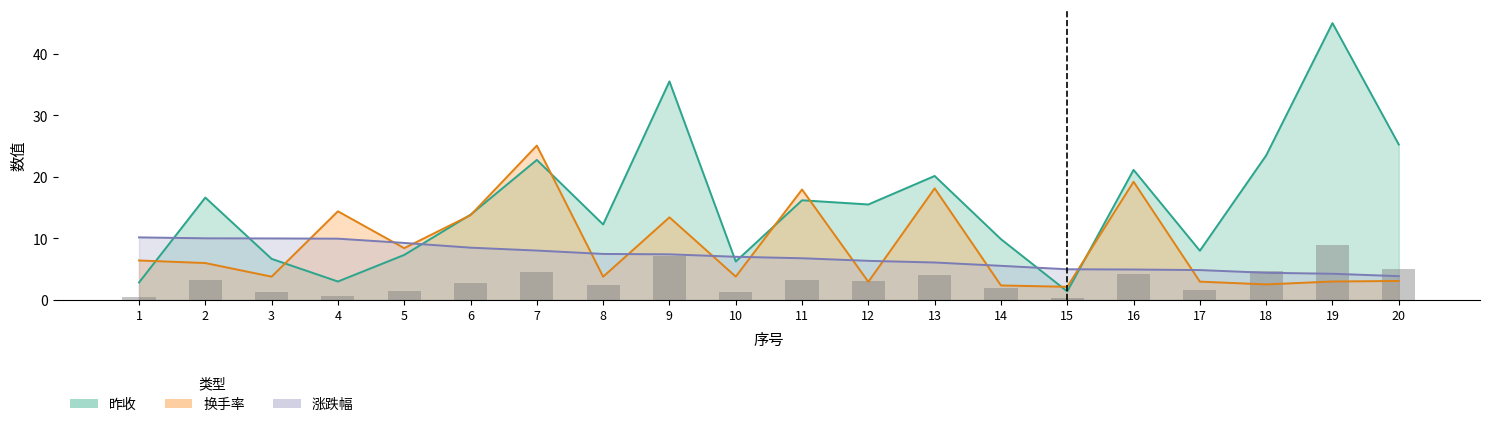

What is the smallest value displayed?

1.4